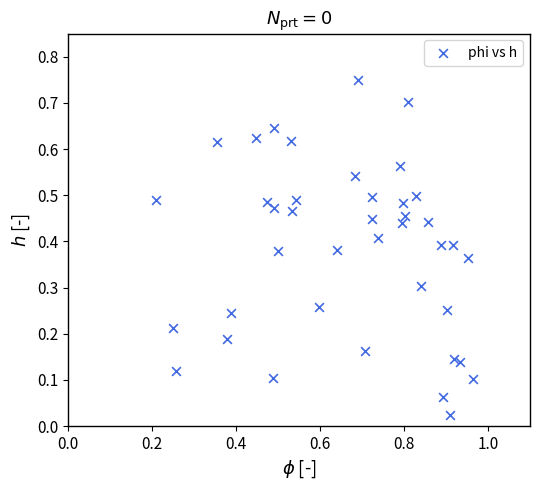

What is the range of X values (max minus min)?

0.8